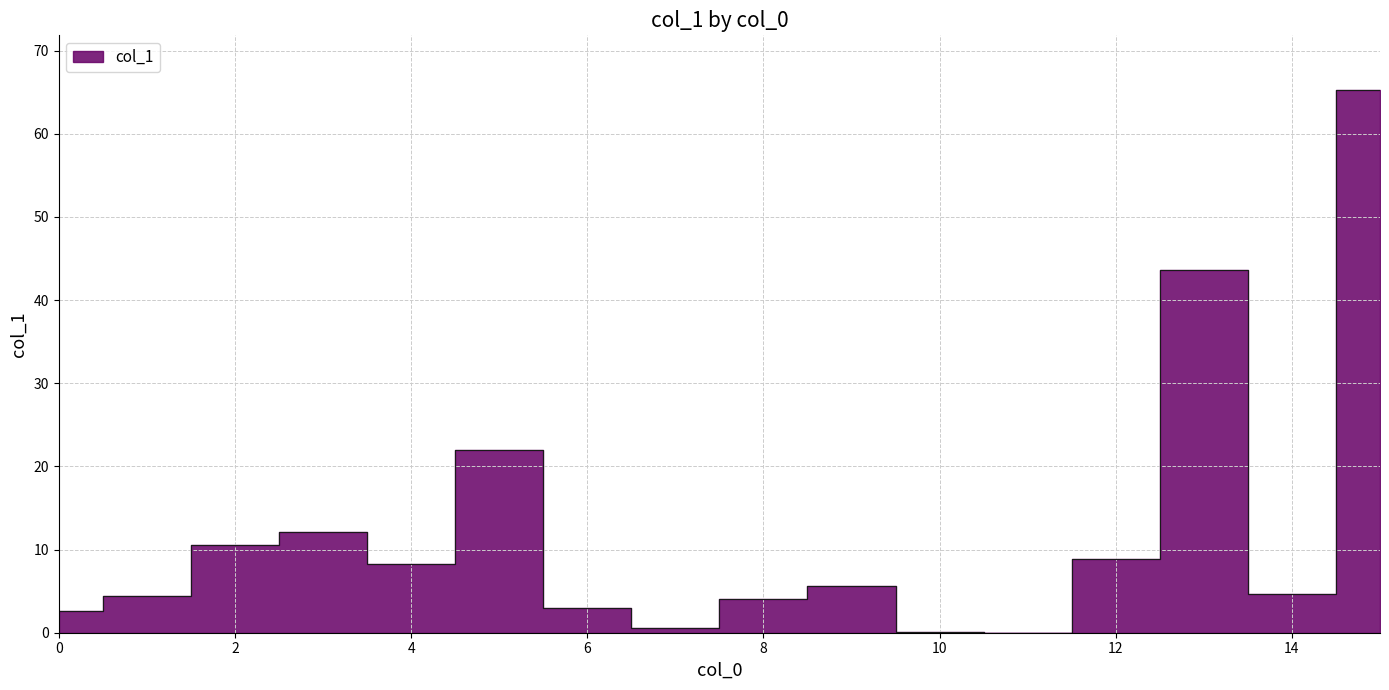

Is it true that the value at 13 is 43.6?

True